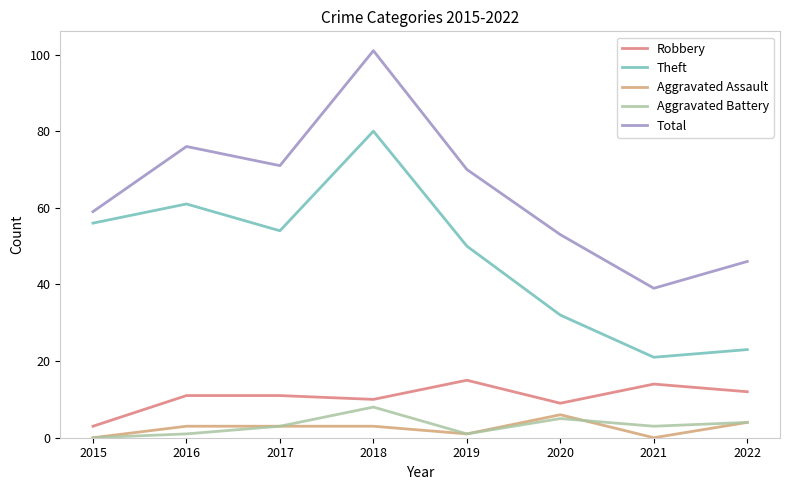

Which series has the largest total across all categories?

Total